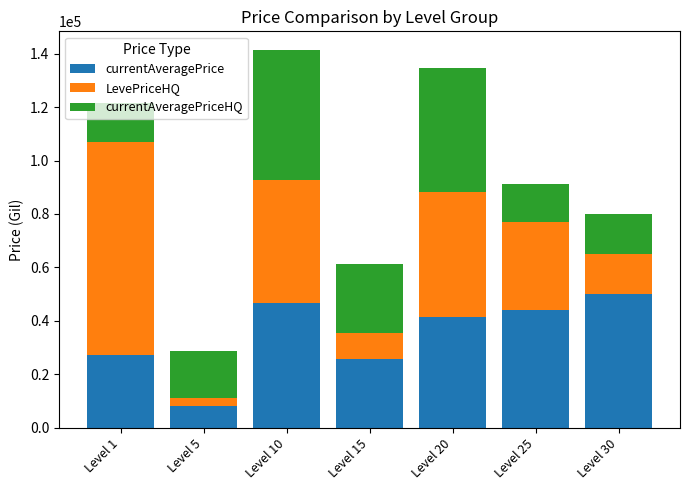

Read the currentAveragePrice value at Level 1.

27125.0